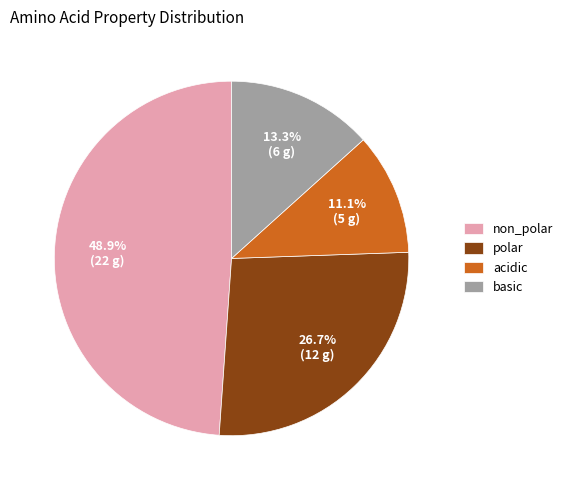

What is the ratio of the value at non_polar to the value at polar?

1.8